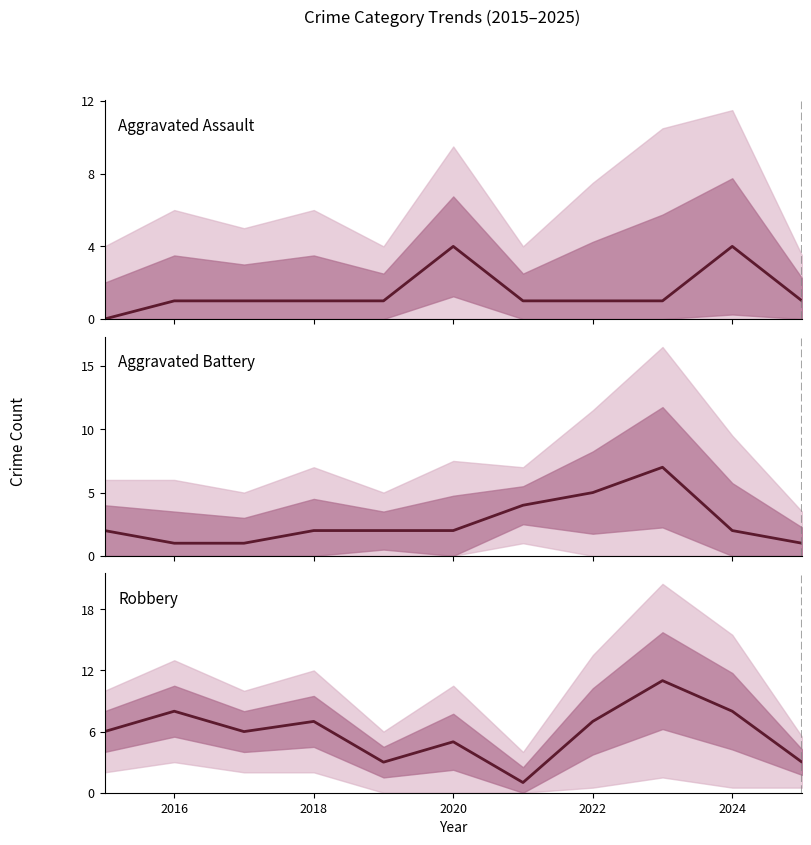

Rank the series by their average value, from highest to lowest.

Robbery, Aggravated Battery, Aggravated Assault